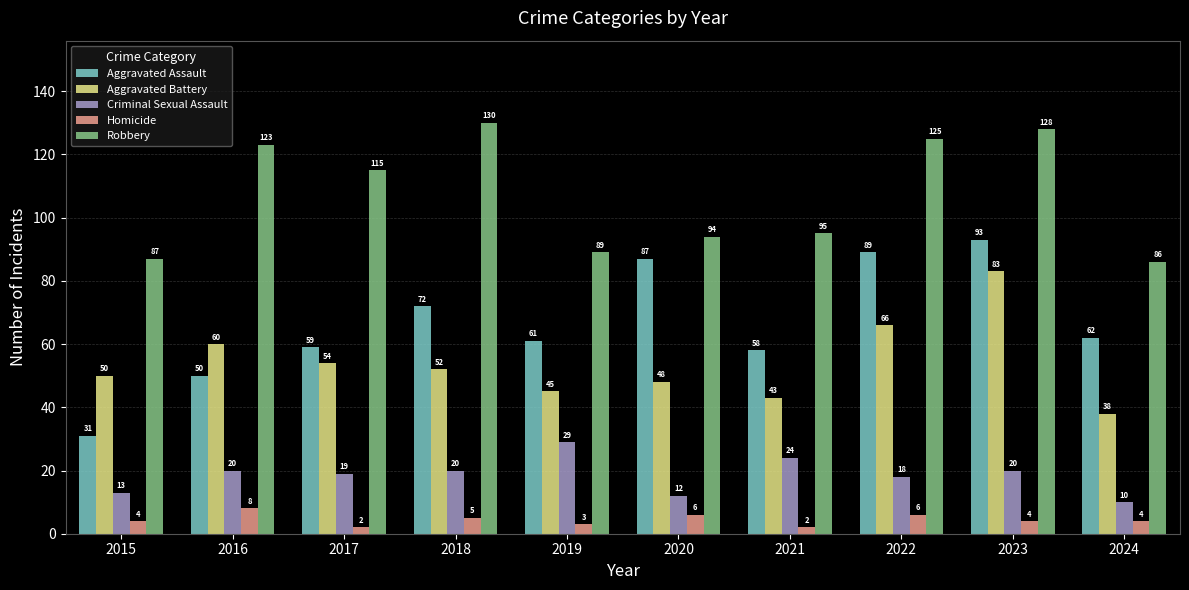

True or false: Homicide has a value of 3 at 2019.

True